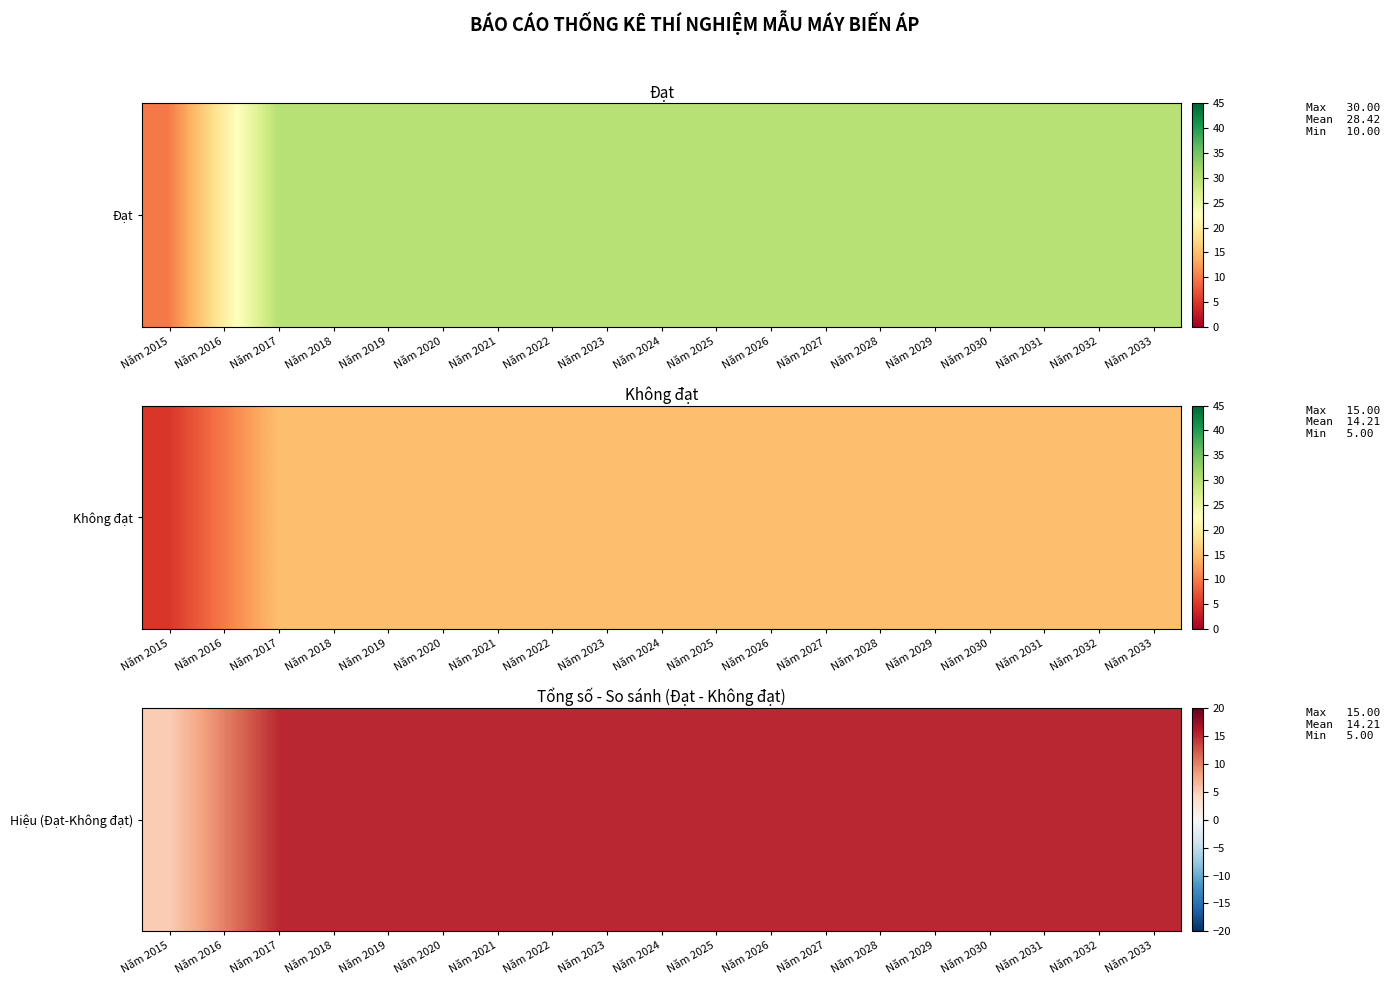

Approximately how many times larger is the value at Năm 2033 compared to Năm 2028?

1.0